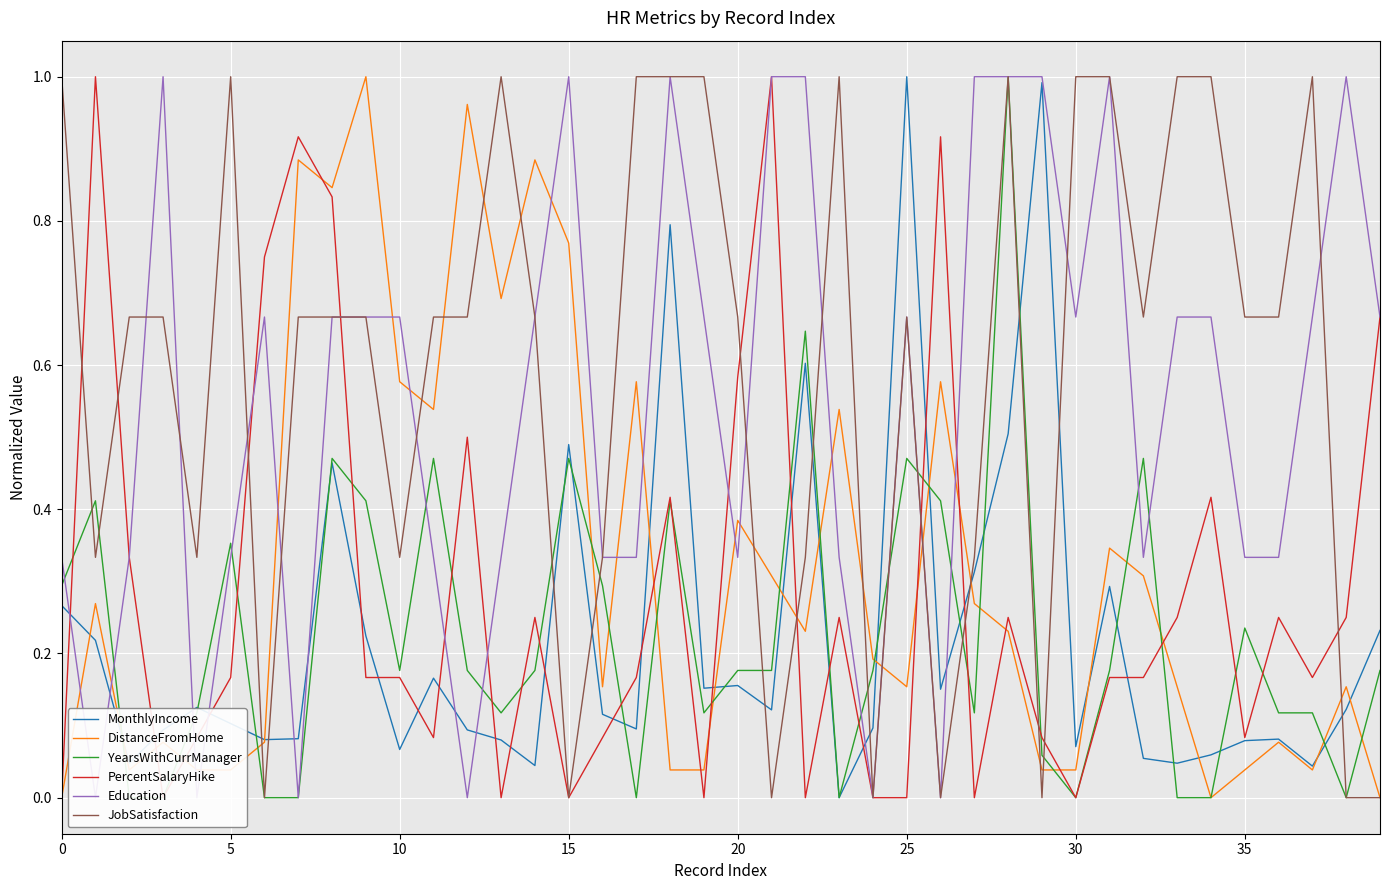

After their last crossing, which series has the higher values: JobSatisfaction or MonthlyIncome?

MonthlyIncome